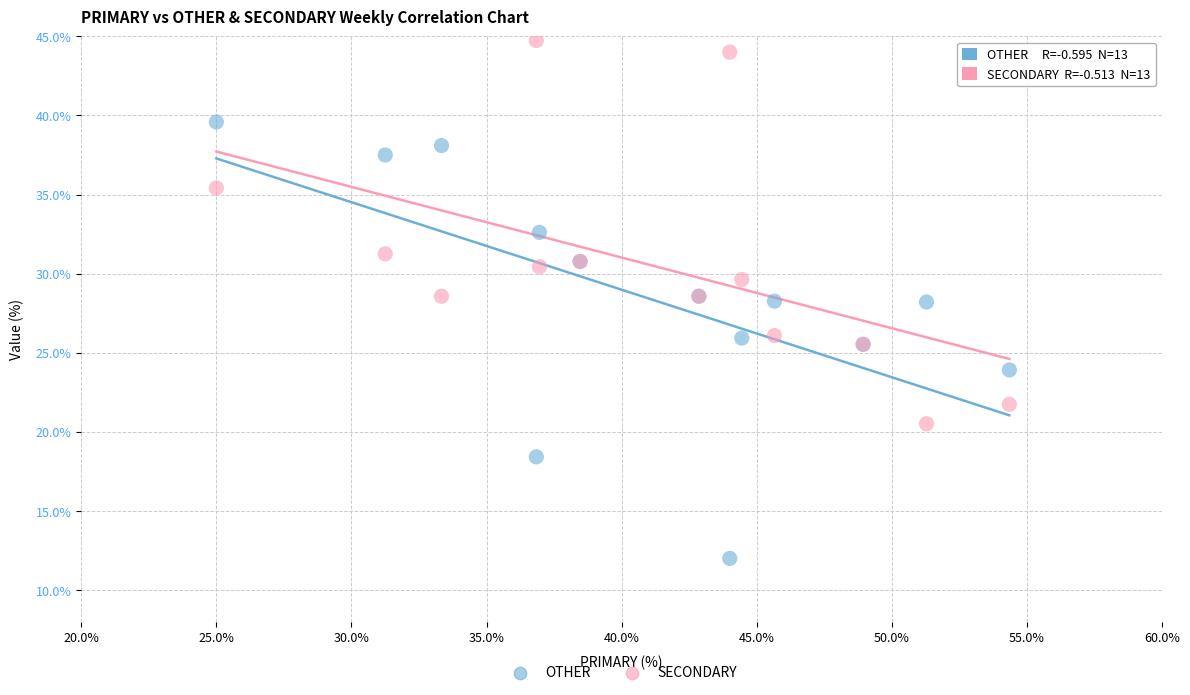

What are all the series names shown in the legend?

OTHER, SECONDARY